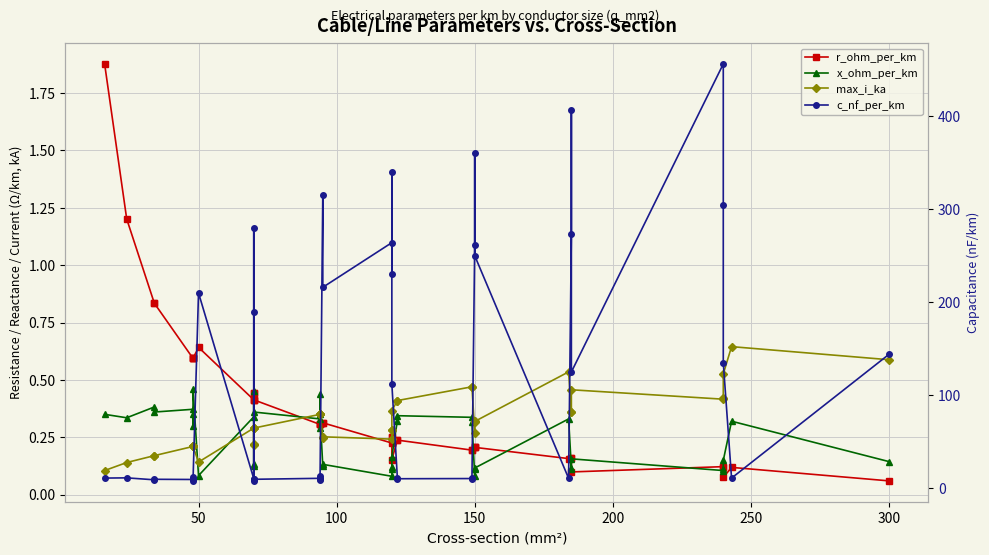

What is the highest value of the max_i_ka series?

0.6